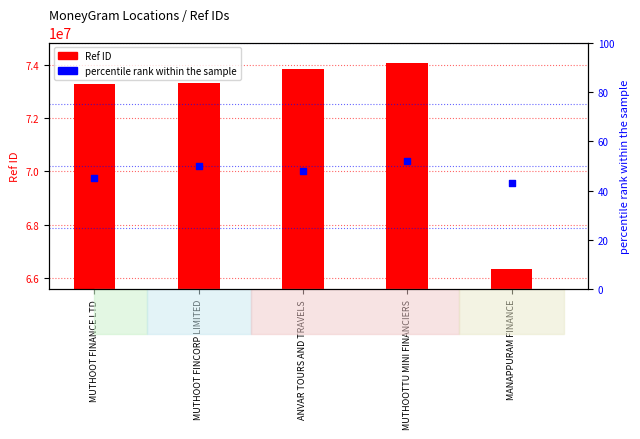

Which series contains the lowest Y value?

percentile rank within the sample